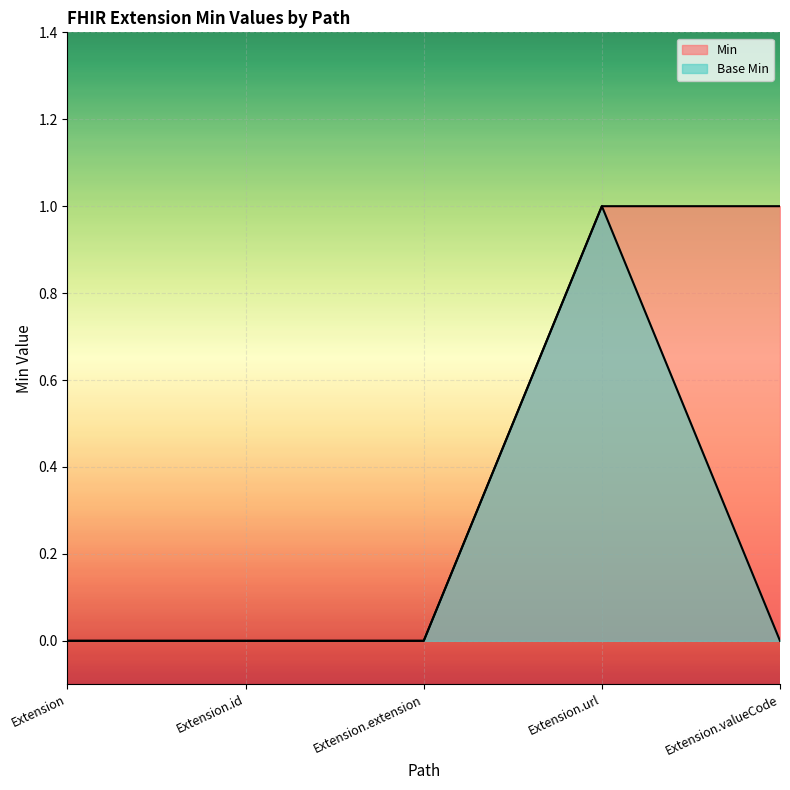

Which category has the lowest value across all series?

Extension